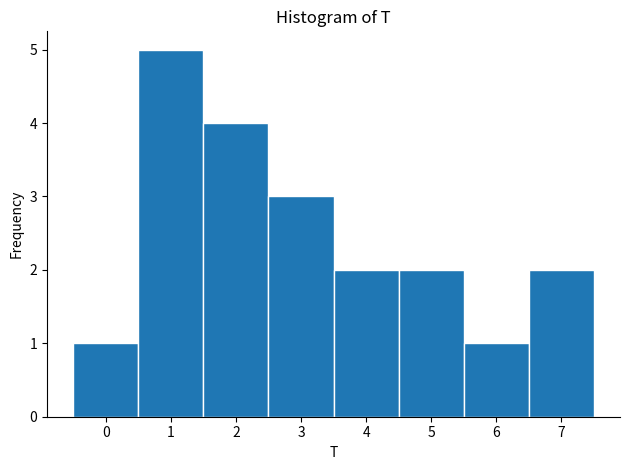

Reading left to right, list every bar in this chart as the range it spans on the x-axis followed by its height. The values are not printed on the chart, so give them approximately, as read against the axis.

-0.5 to 0.5: 1
0.5 to 1.5: 5
1.5 to 2.5: 4
2.5 to 3.5: 3
3.5 to 4.5: 2
4.5 to 5.5: 2
5.5 to 6.5: 1
6.5 to 7.5: 2